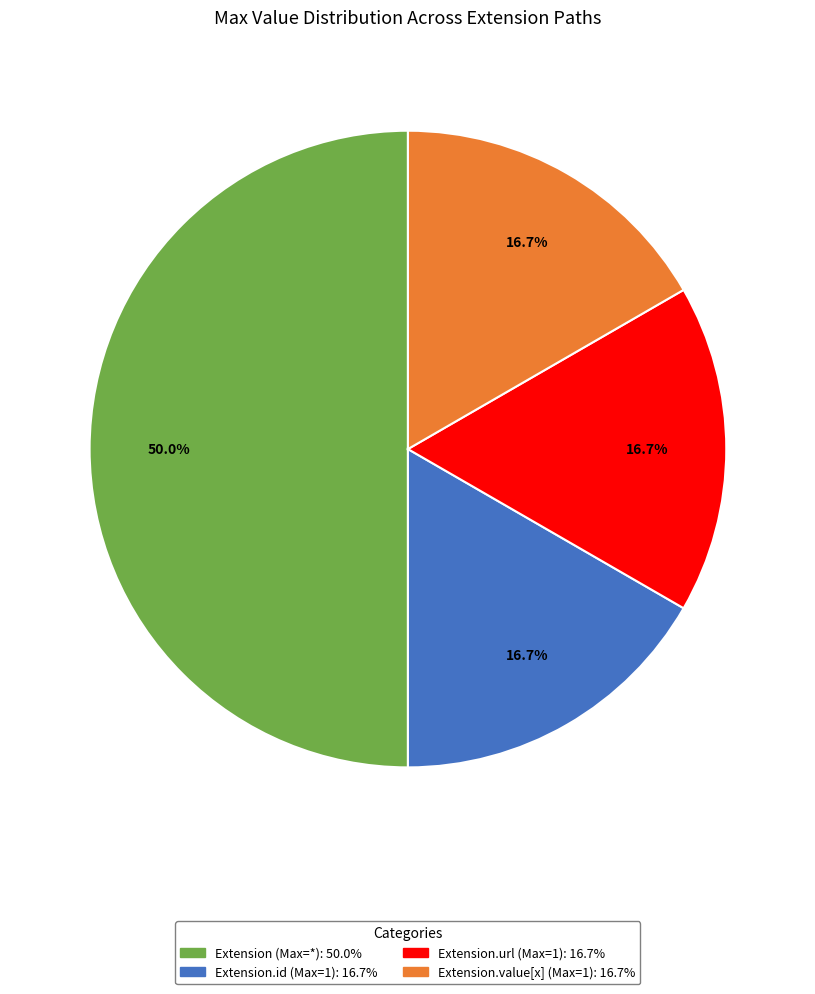

Is the sum of Extension (Max=*): 50.0% and Extension.value[x] (Max=1): 16.7% greater than half?

Yes